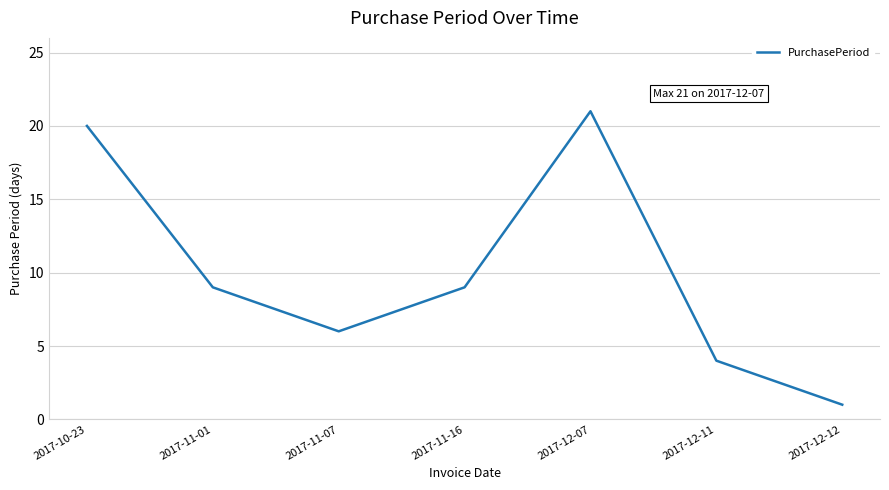

What position from the left is 2017-11-01?

2